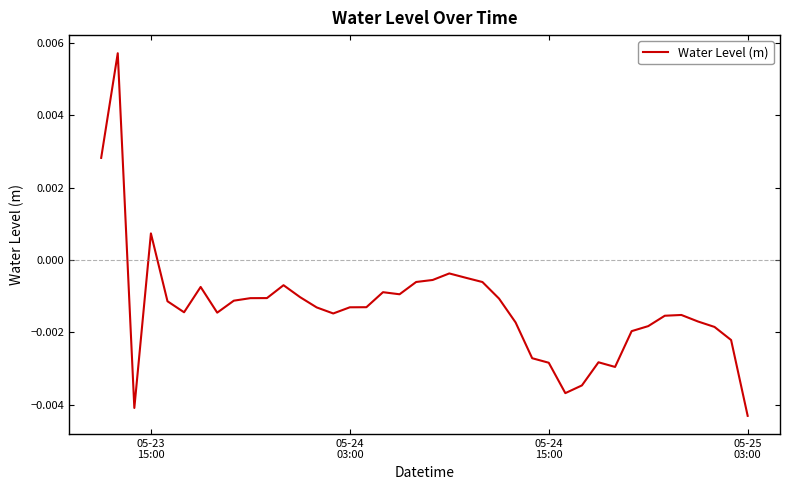

Does the chart have visible grid lines?

No